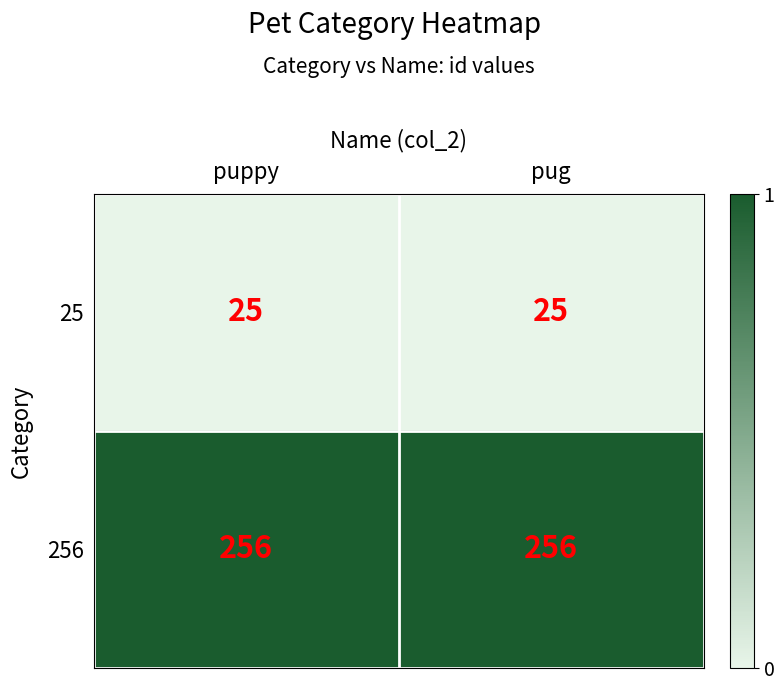

Is it true that 256 equals 455 at pug?

False